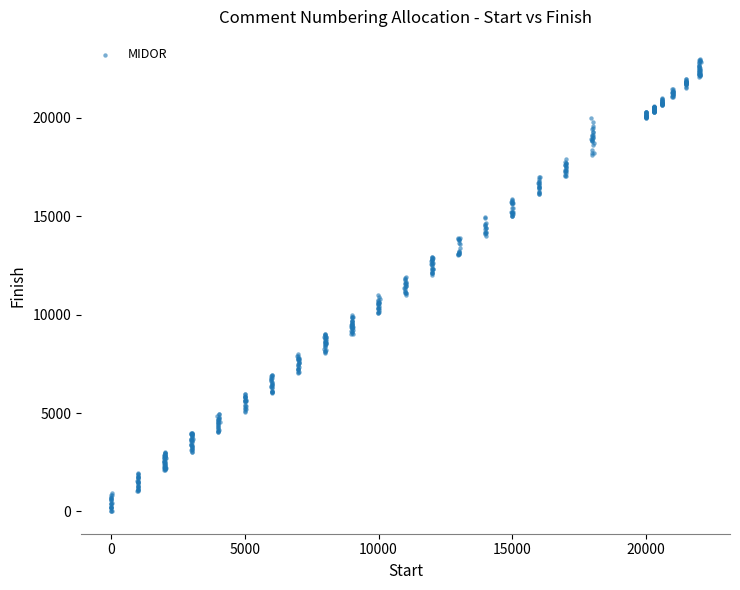

What is the range of Y values (max minus min)?

22957.2